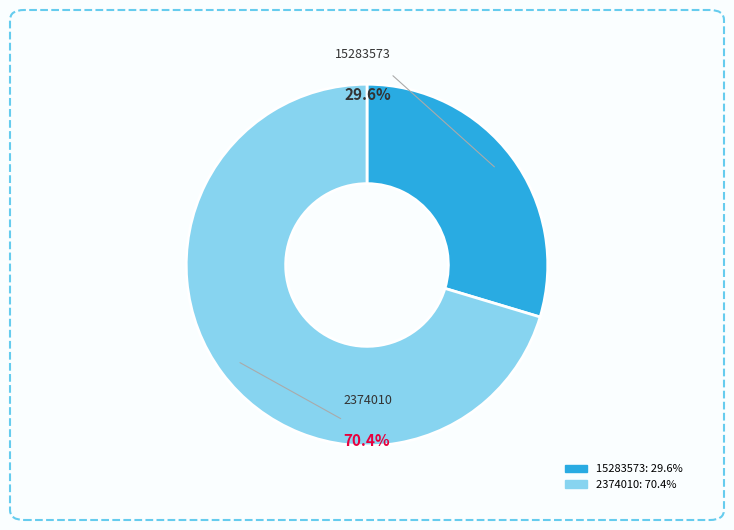

What percentage is the 2374010 slice, to the nearest percent?

70%